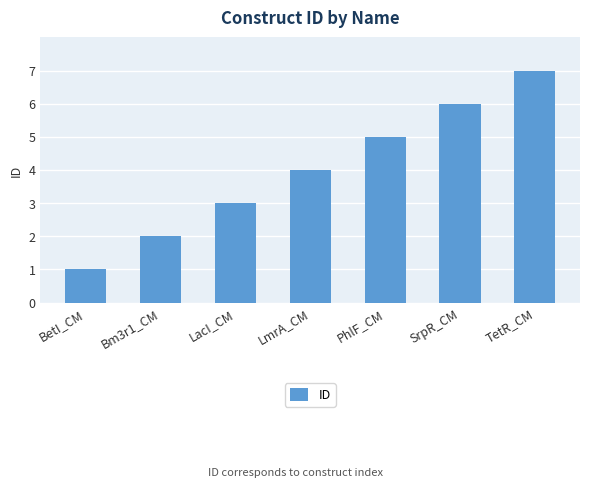

List the labels in order of value, smallest first.

BetI_CM, Bm3r1_CM, LacI_CM, LmrA_CM, PhlF_CM, SrpR_CM, TetR_CM